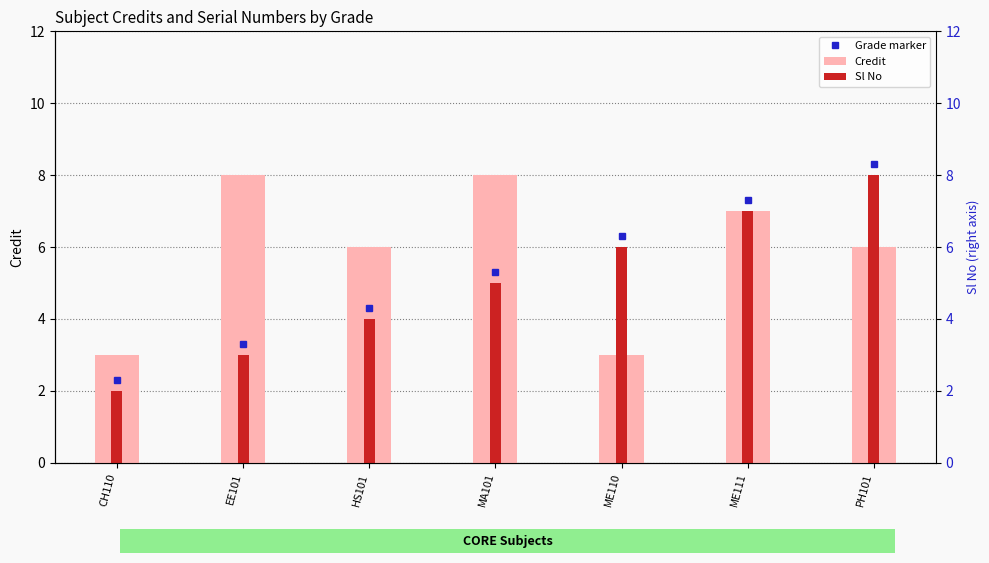

Is the value of Credit at MA101 greater than the value of Sl No at PH101?

No